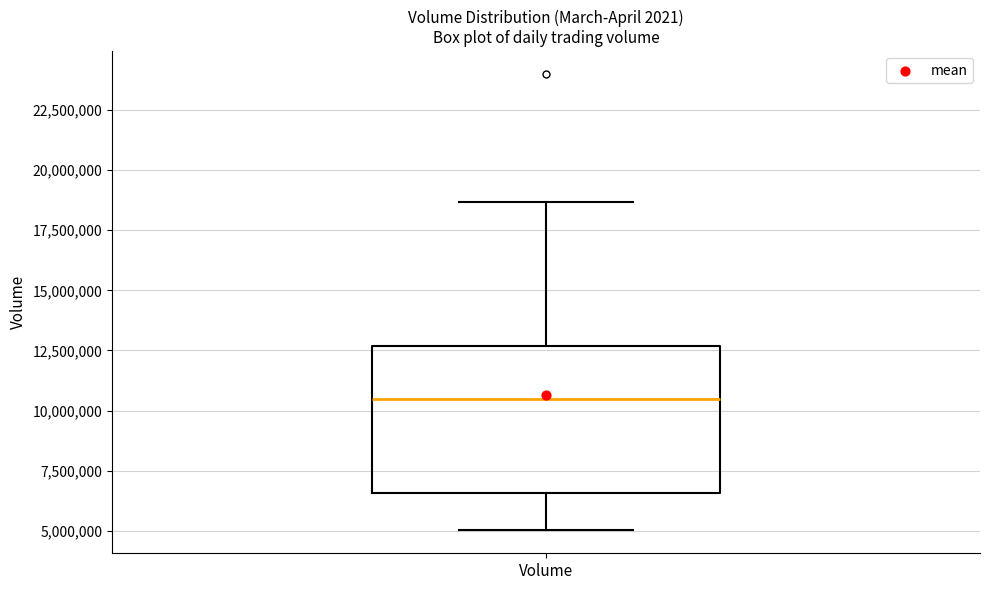

Read this box plot against the y-axis: the position of the median line, the range covered by the box, and the ends of both whiskers. The values are not printed on the chart, so give them approximately, as read against the axis.

median 10500000, box 6500000 to 12500000, whiskers 5000000 to 18500000